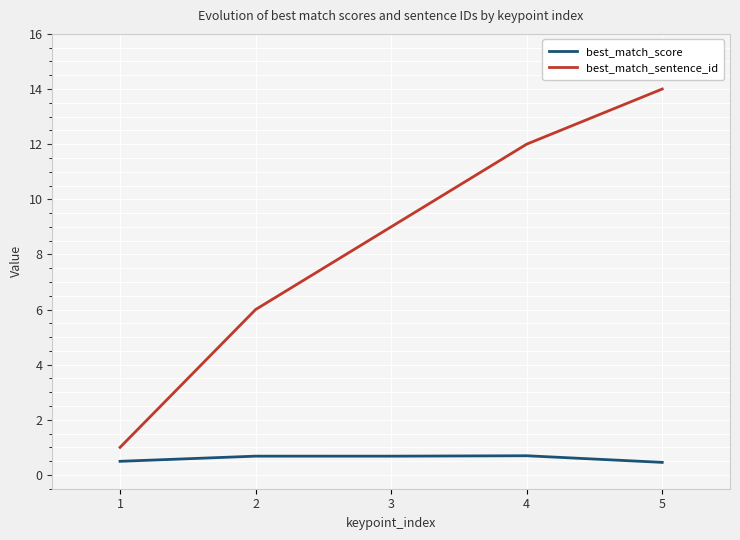

True or false: best_match_sentence_id and best_match_score cross at least once.

False